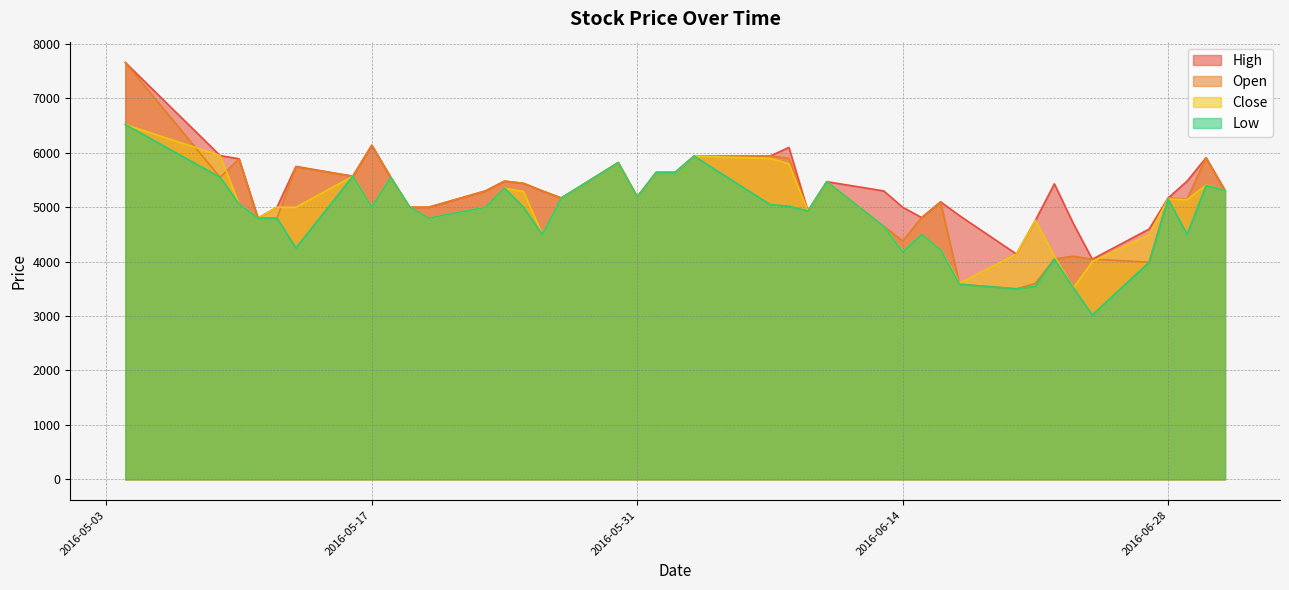

What is the sum of all Open values?

206200